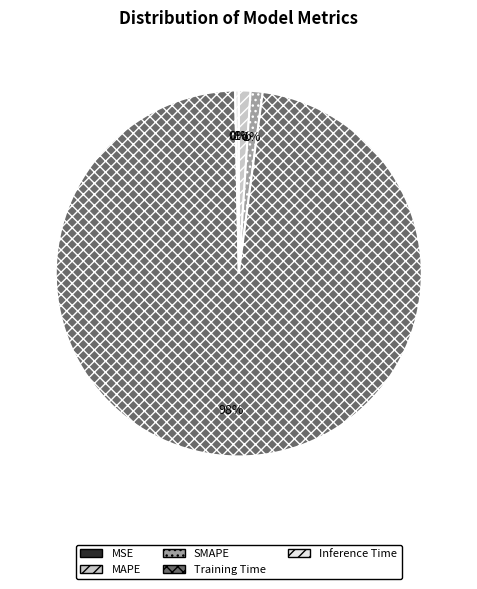

What is the largest slice in the pie chart?

Training Time